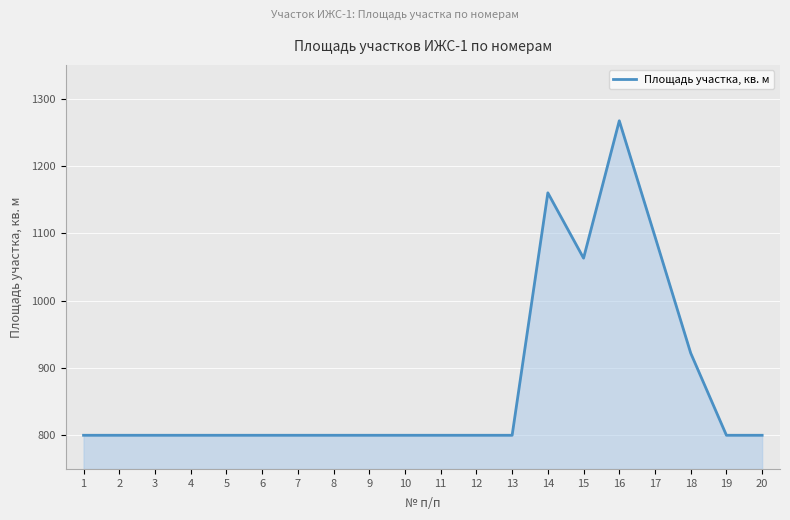

Count the number of values greater than 800.

5